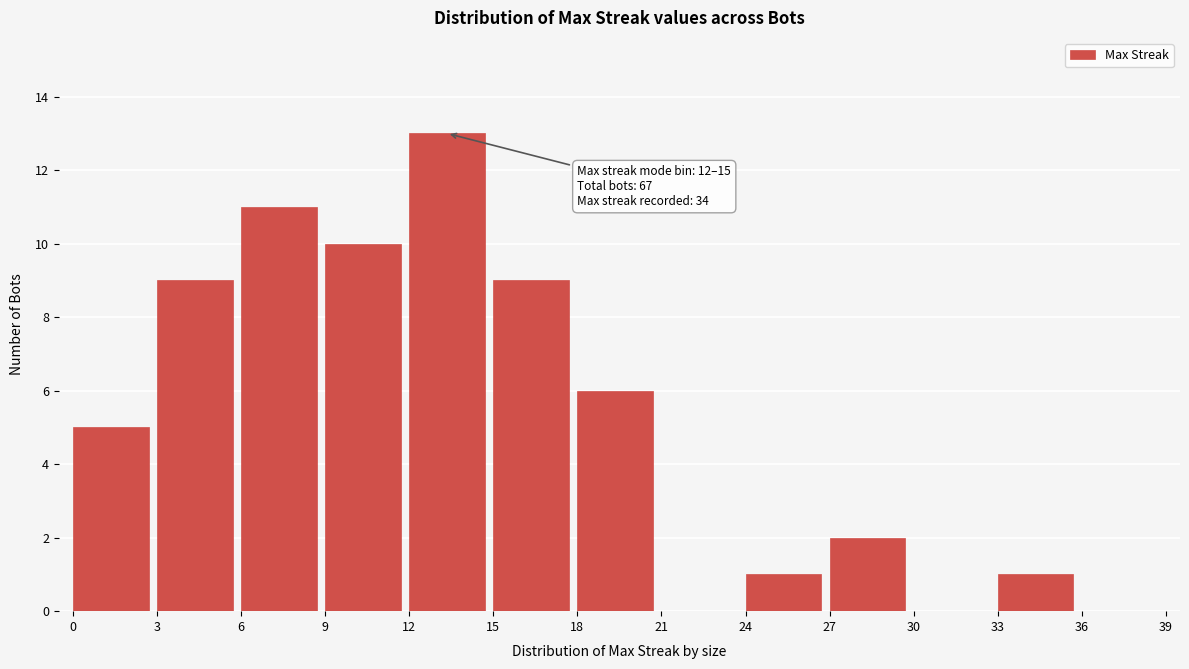

Over which range of the x-axis is the bar tallest?

12 to 15